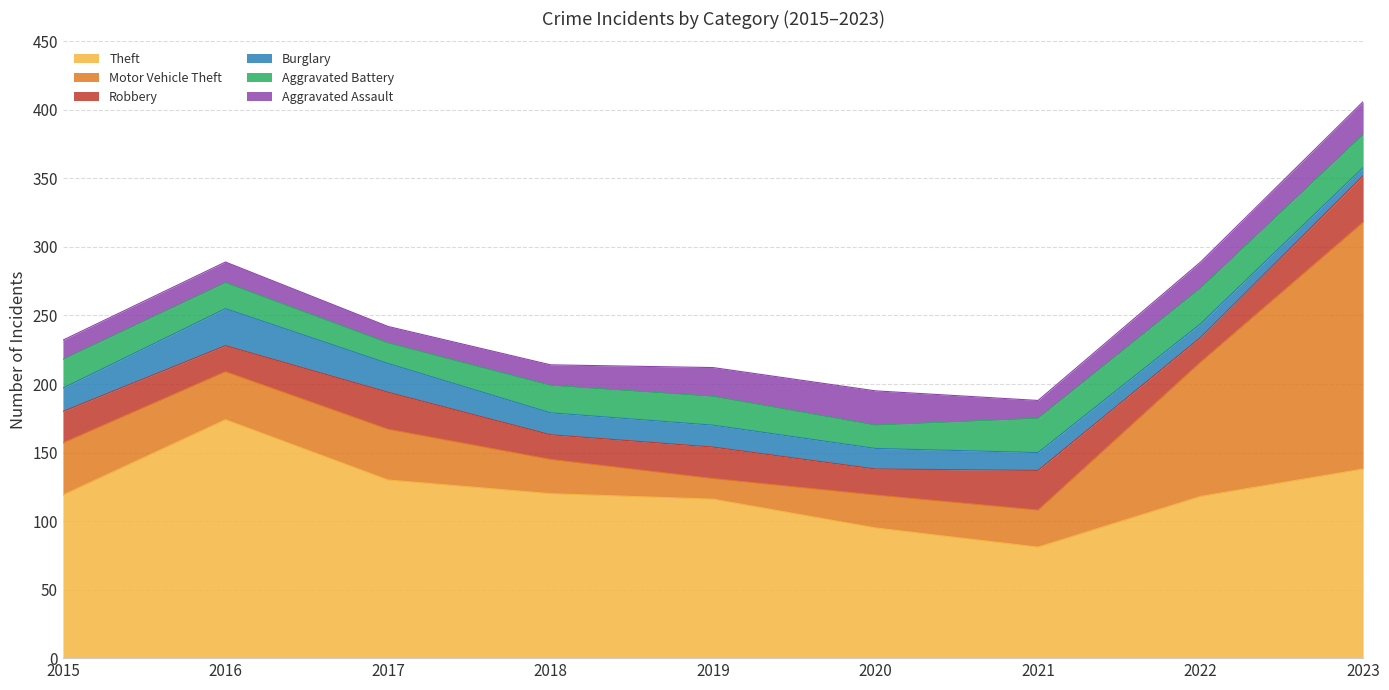

How many intersections are there between Aggravated Battery and Robbery?

4